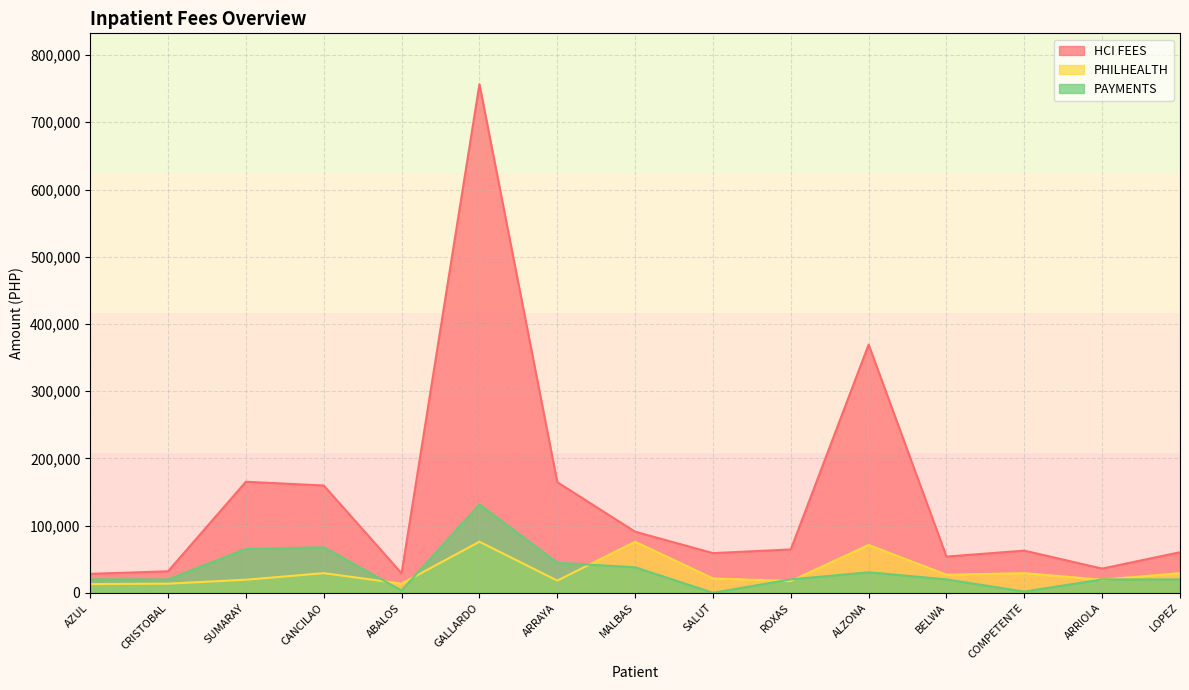

Read the HCI FEES value at SALUT.

59048.9